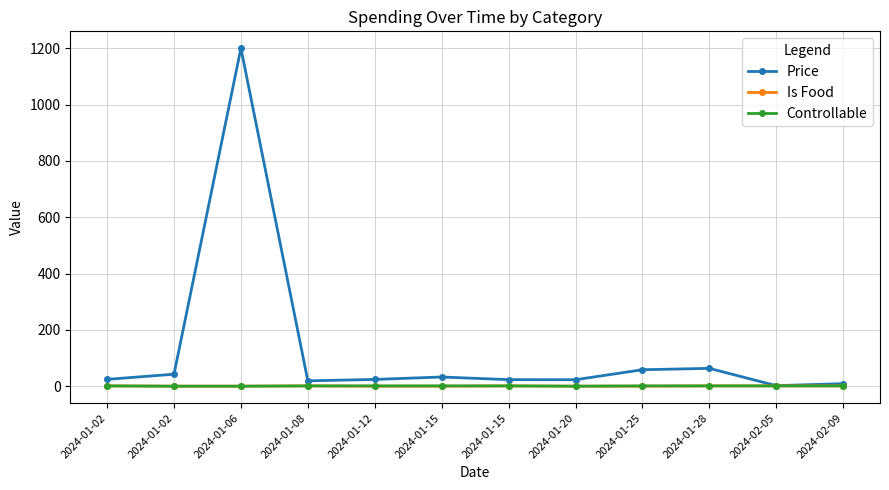

How many series are shown in this chart?

3